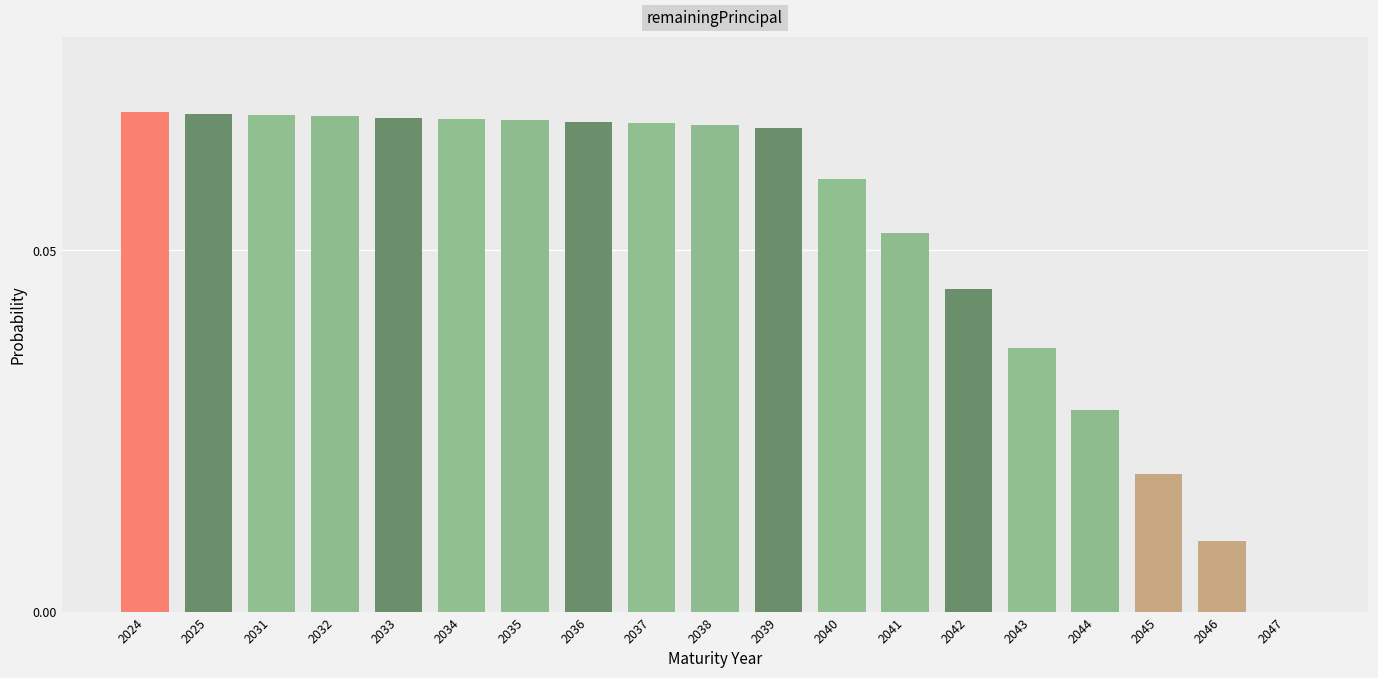

Are the bars horizontal?

No